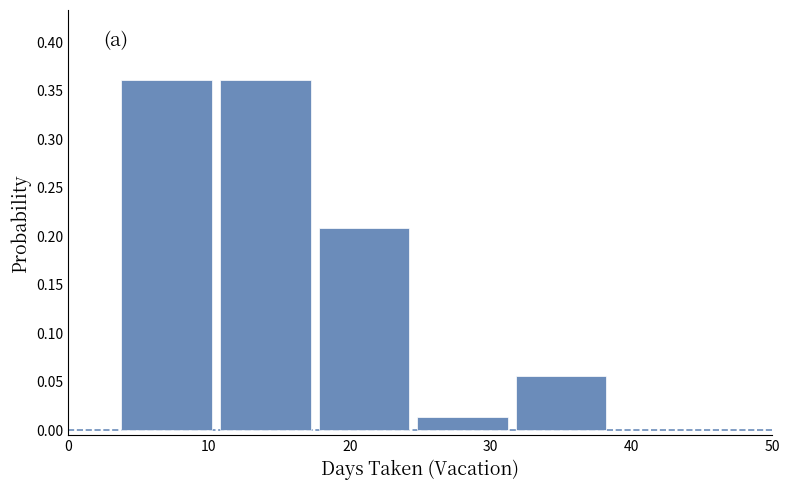

What is the height of the bar covering 10.5 to 17.5 on the x-axis? Neither the bar edges nor the heights are printed on the chart, so give them approximately, as read against the axes.

0.360